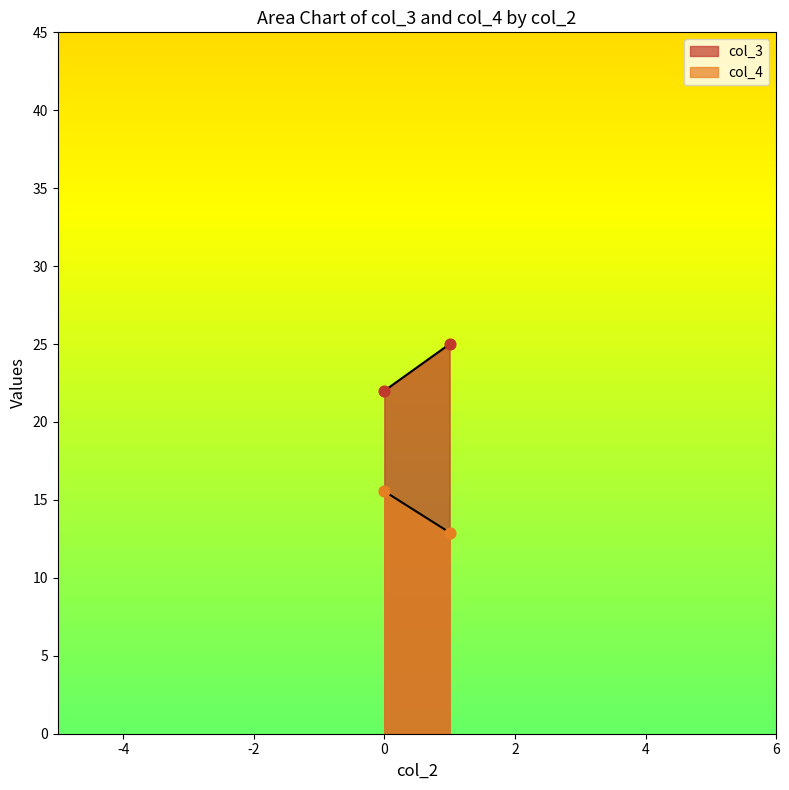

Which series has the largest total across all categories?

col_3